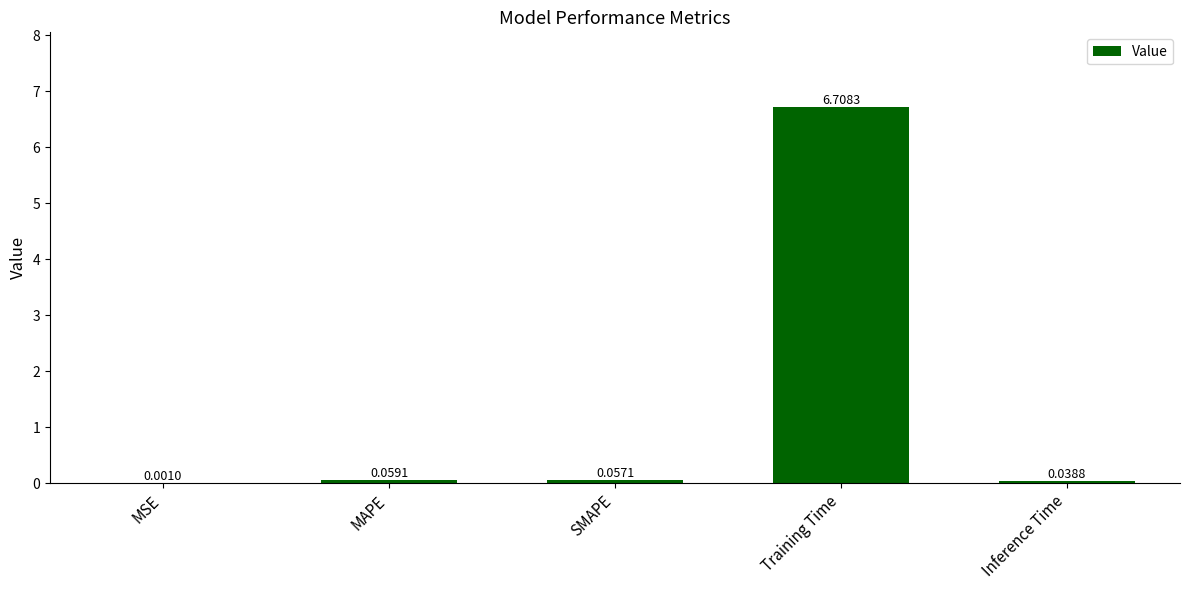

Which label corresponds to the largest value in the chart?

Training Time